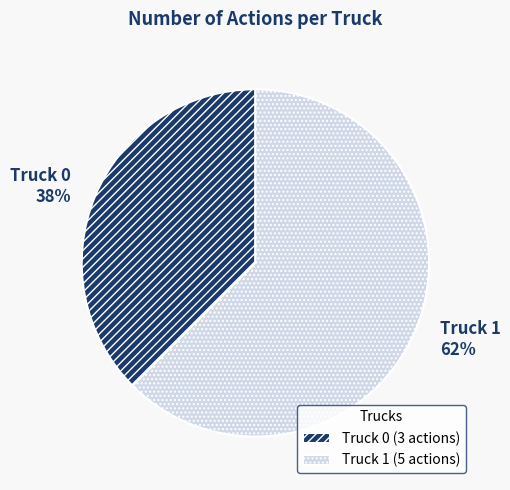

Is Truck 0 the majority of the pie?

No